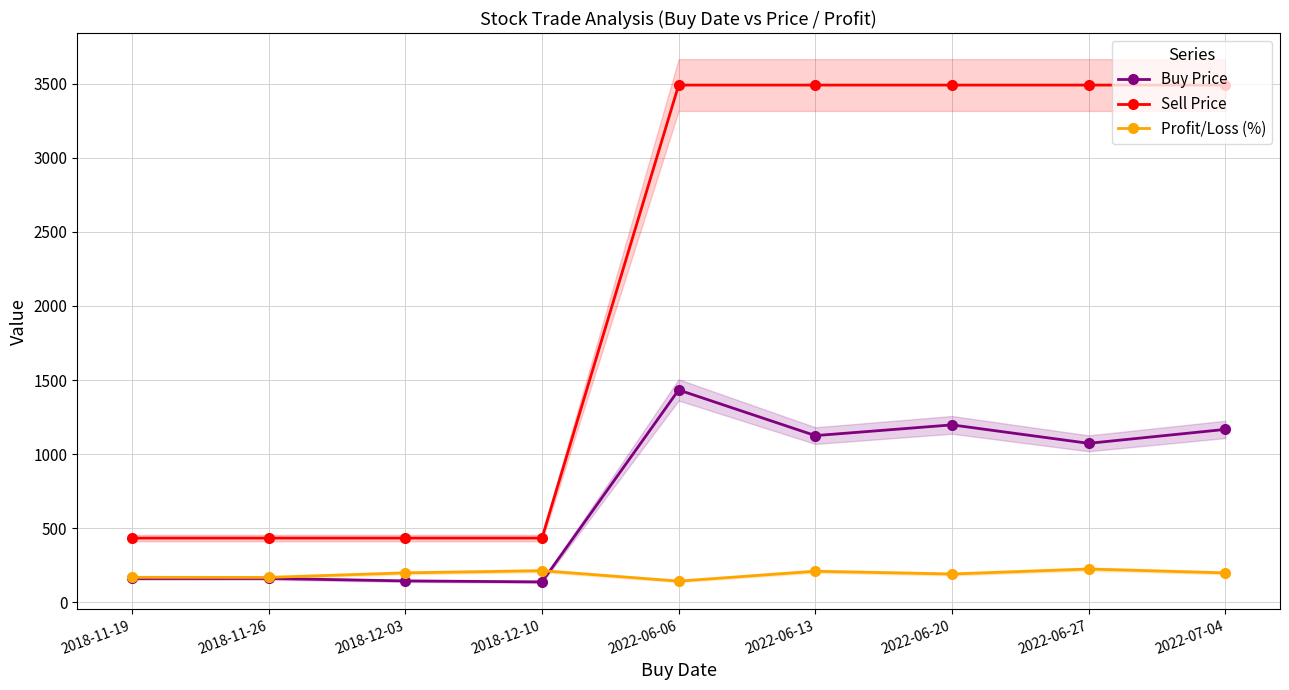

How many distinct data groups are displayed?

3